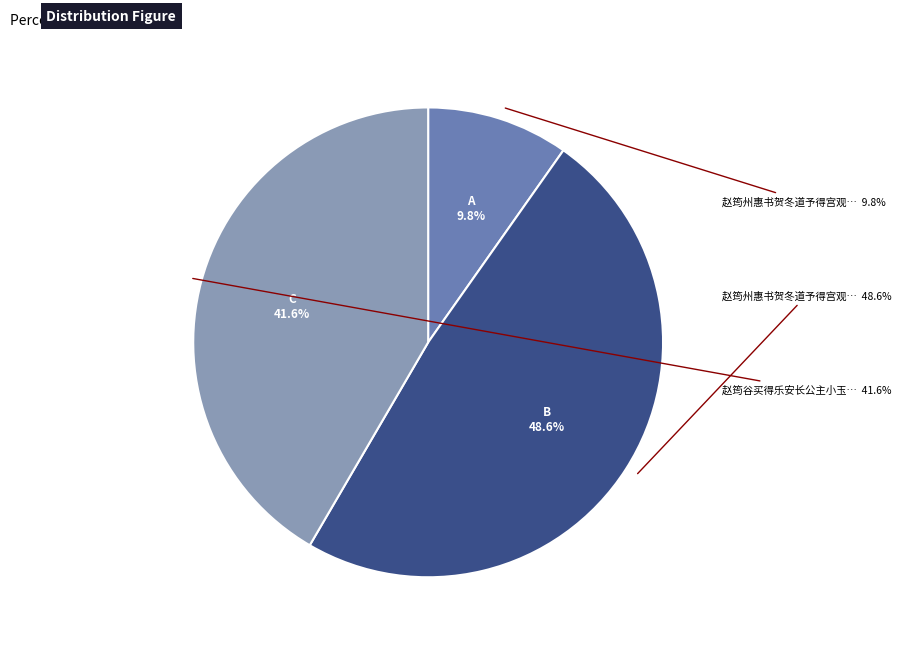

Which category has the biggest portion of the pie?

赵筠州惠书贺冬道予得宫观讶久无书且劝满泛寿杯及问老妻安否